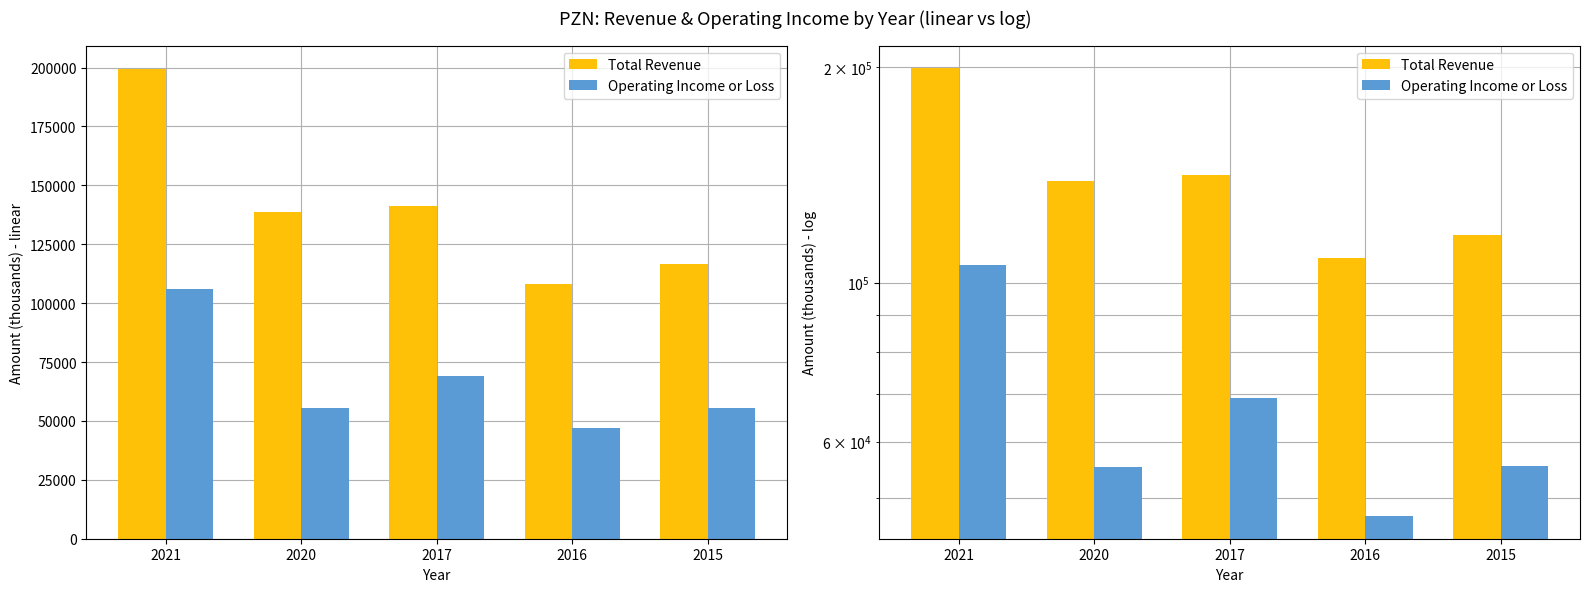

At which category is the sum across all series the highest?

2021